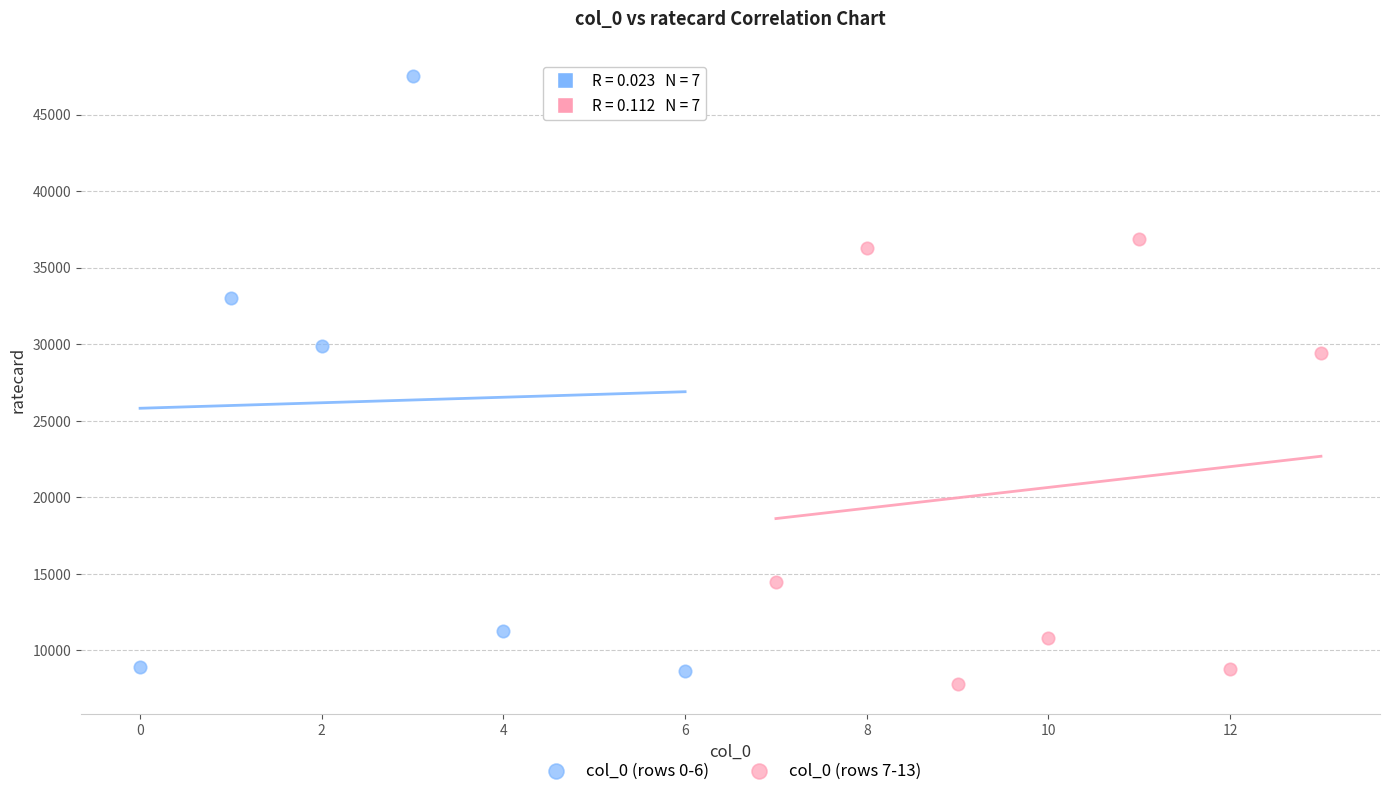

Which series reaches the maximum Y coordinate?

col_0 (rows 0-6)